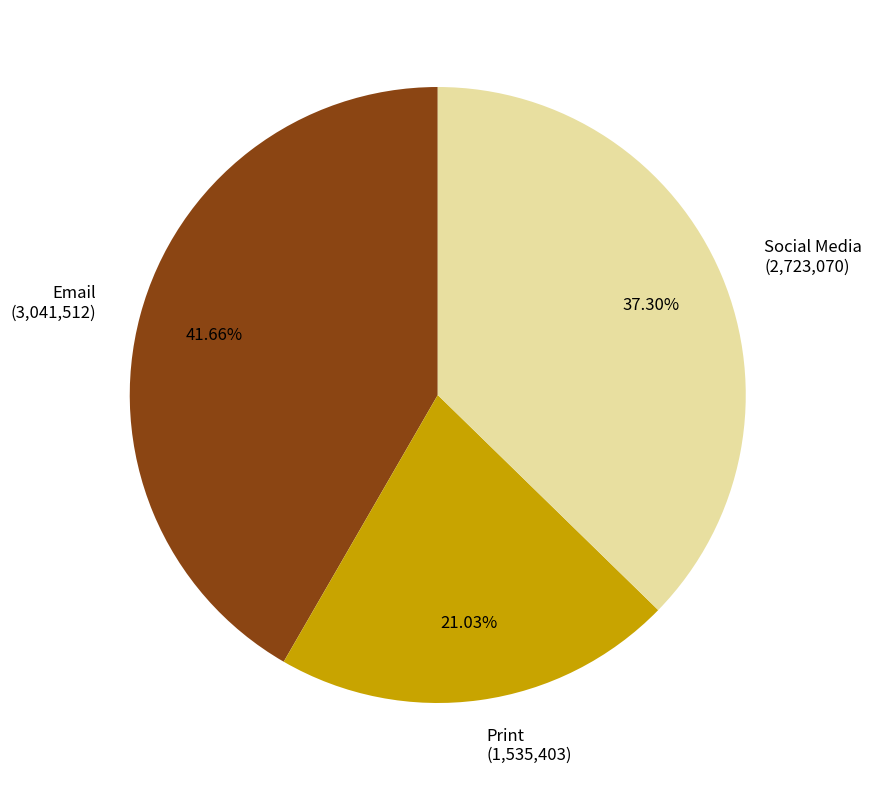

True or false: Email accounts for 28% of the total.

False